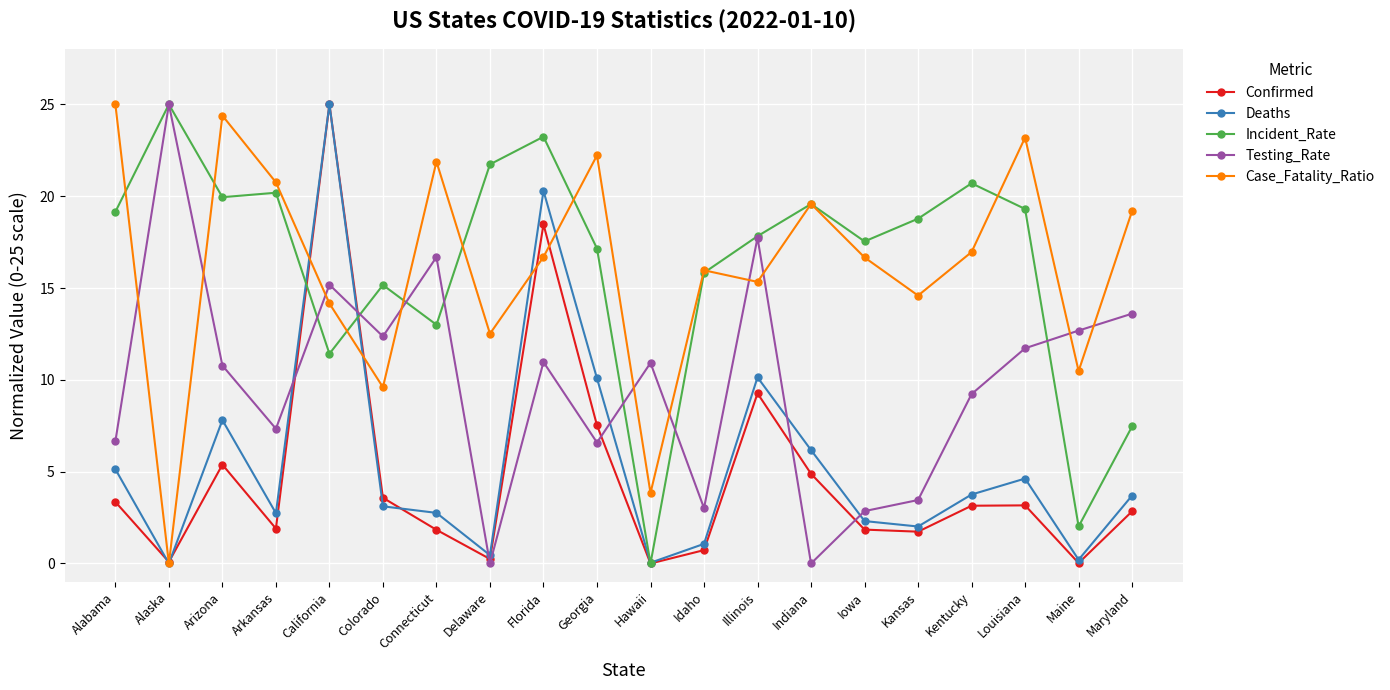

What is the label of the 12th point from the right?

Florida